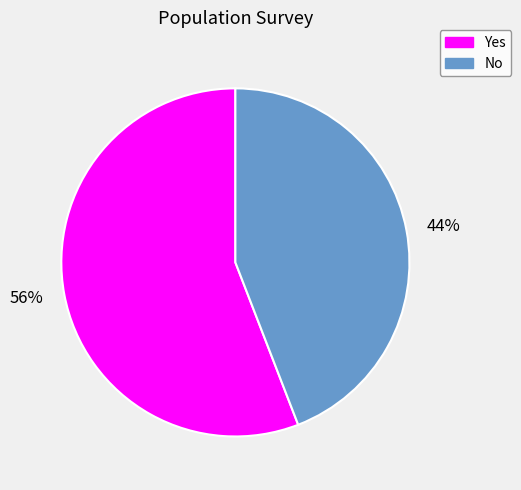

To the nearest percent, what is the average slice percentage?

50%